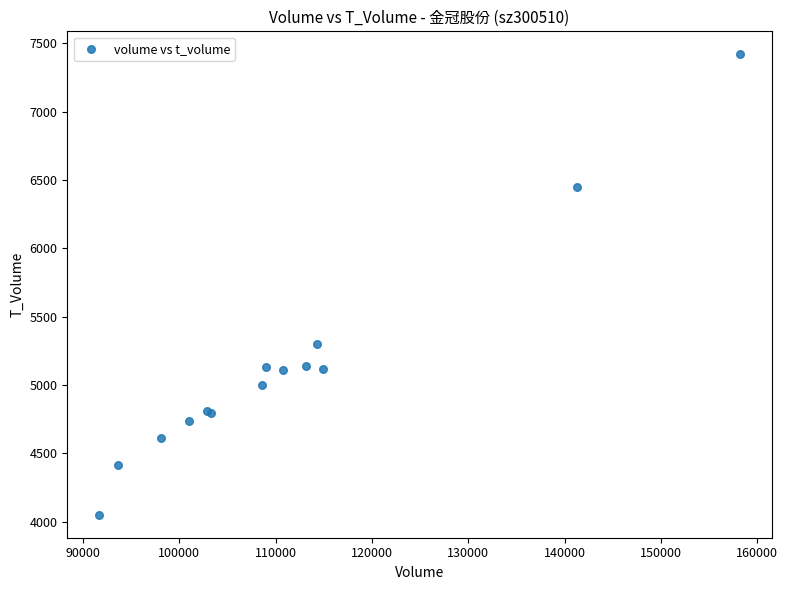

What Y value in the scatter plot is closest to 5735?

5302